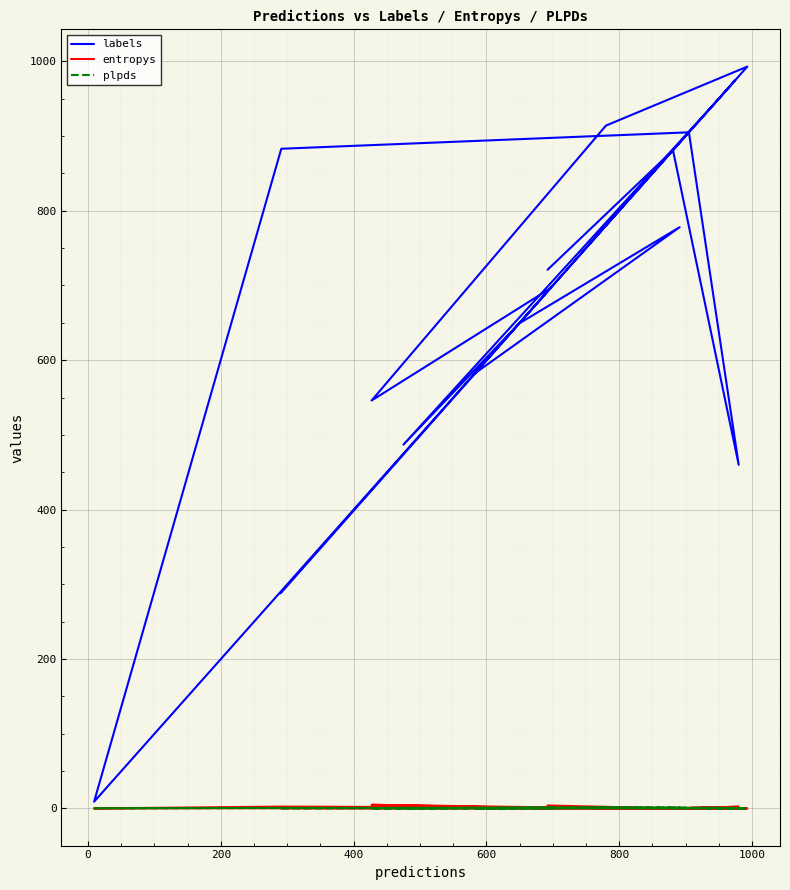

Which series has the largest total across all categories?

labels